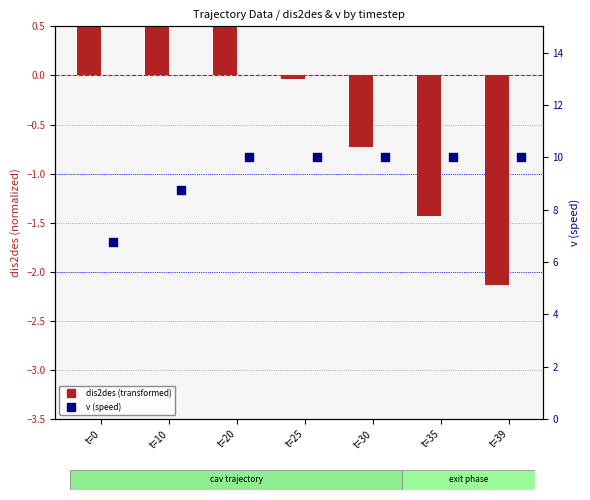

Which series contains the lowest Y value?

dis2des (transformed)